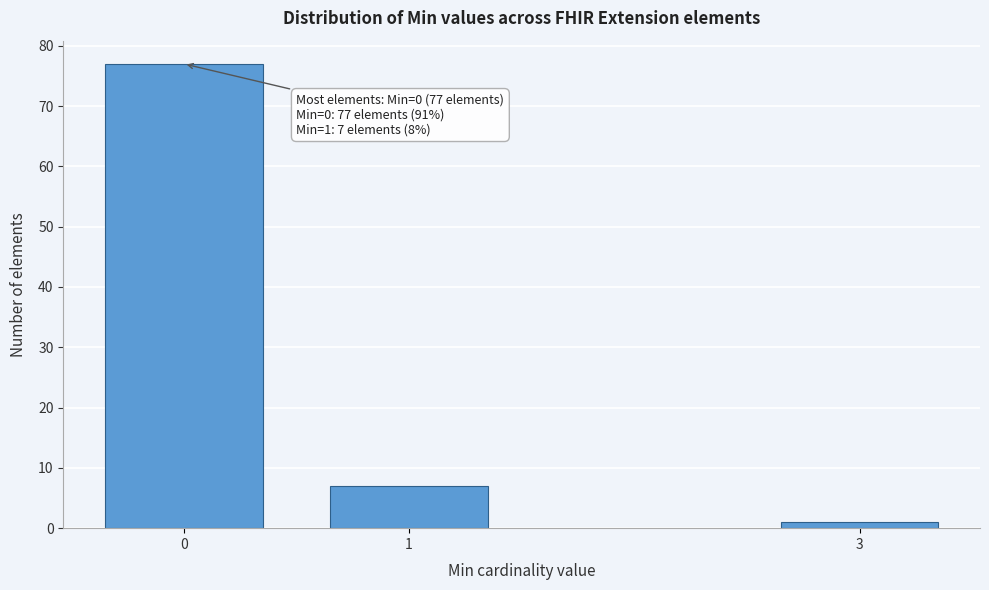

Reading left to right, what are all the values shown in this chart?

0=77	1=7	3=1